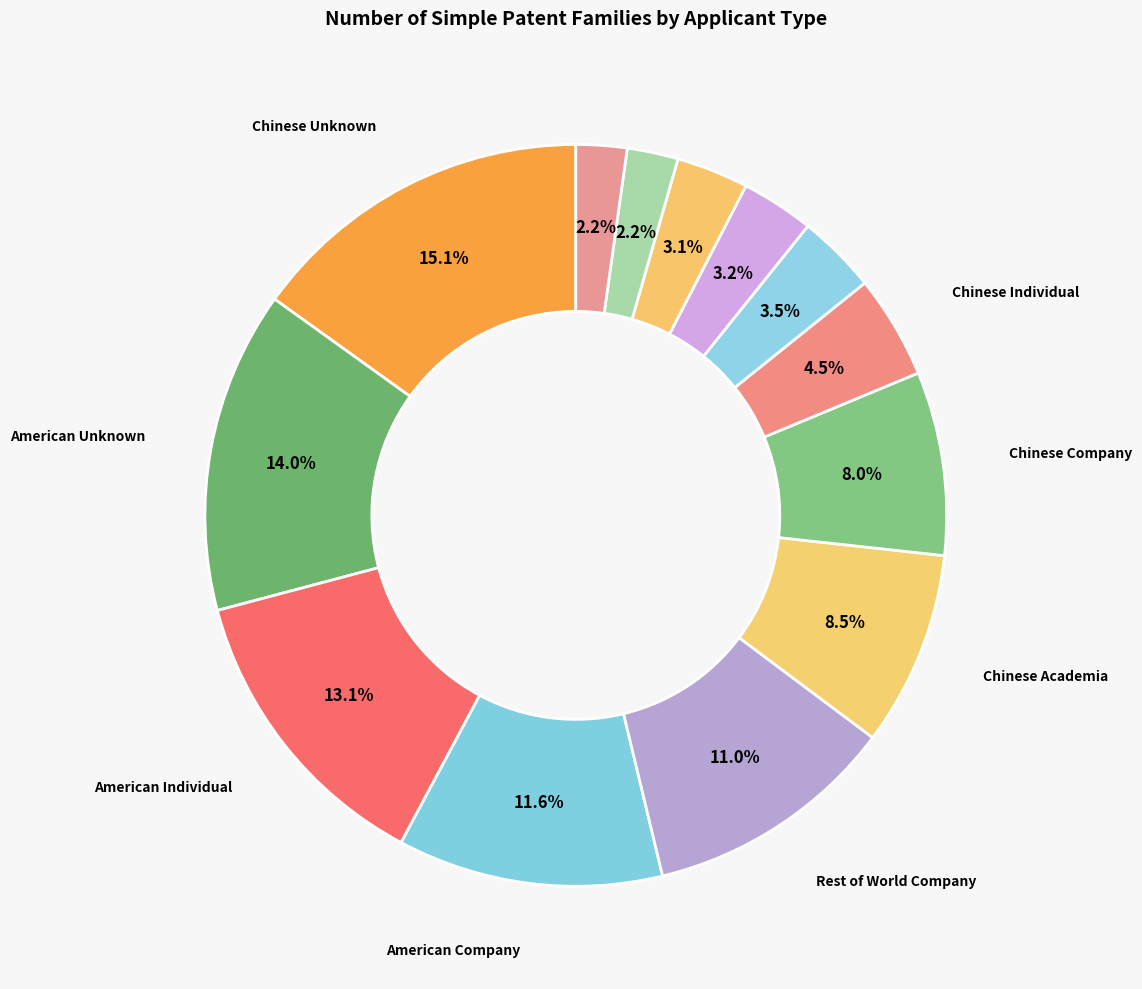

How many slices are in this pie chart?

13